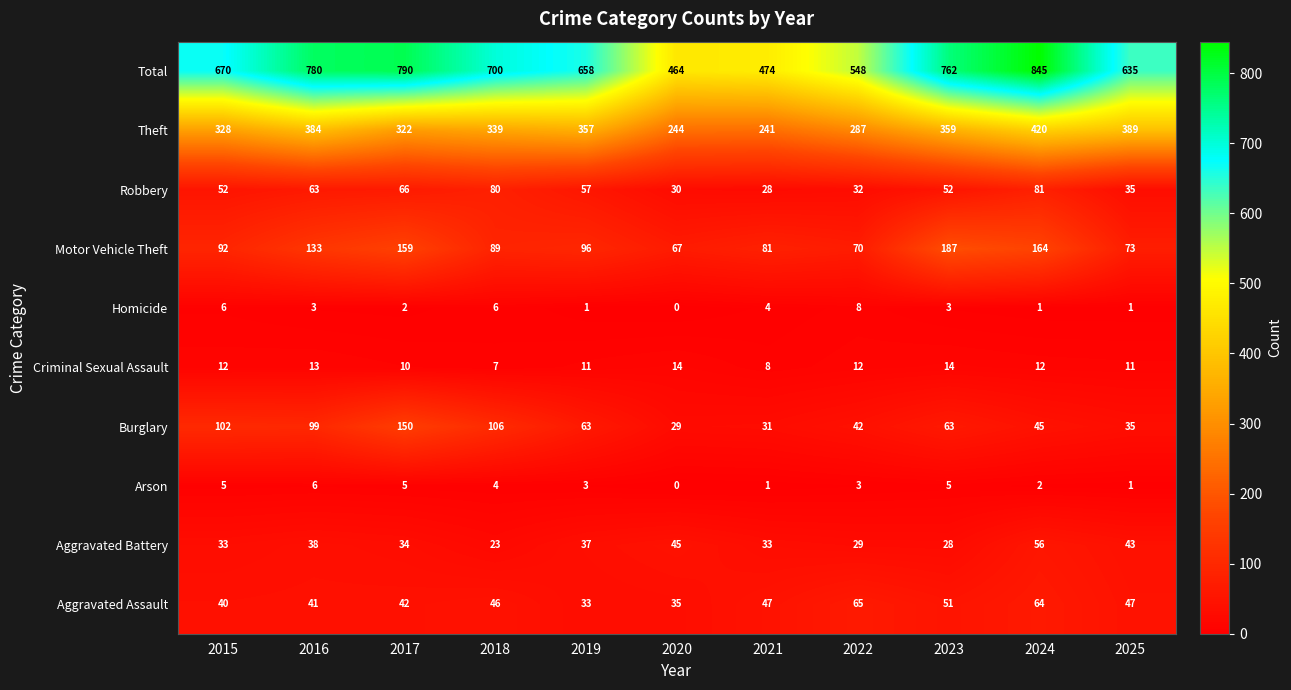

The Aggravated Assault series shows 62 at 2017. True or false?

False